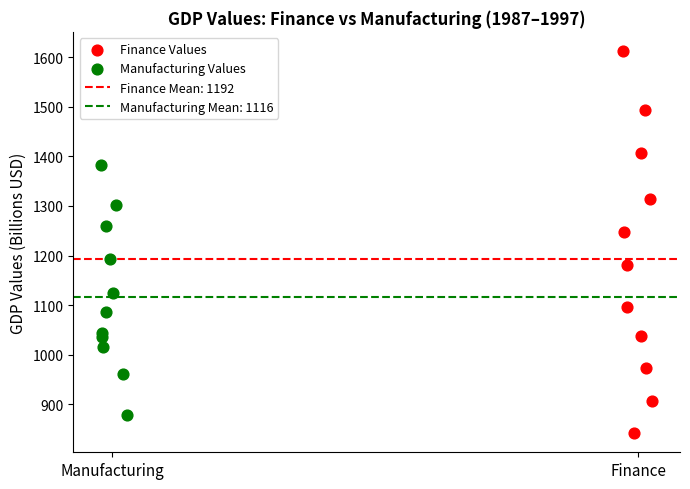

Which series reaches the minimum Y coordinate?

Finance Values